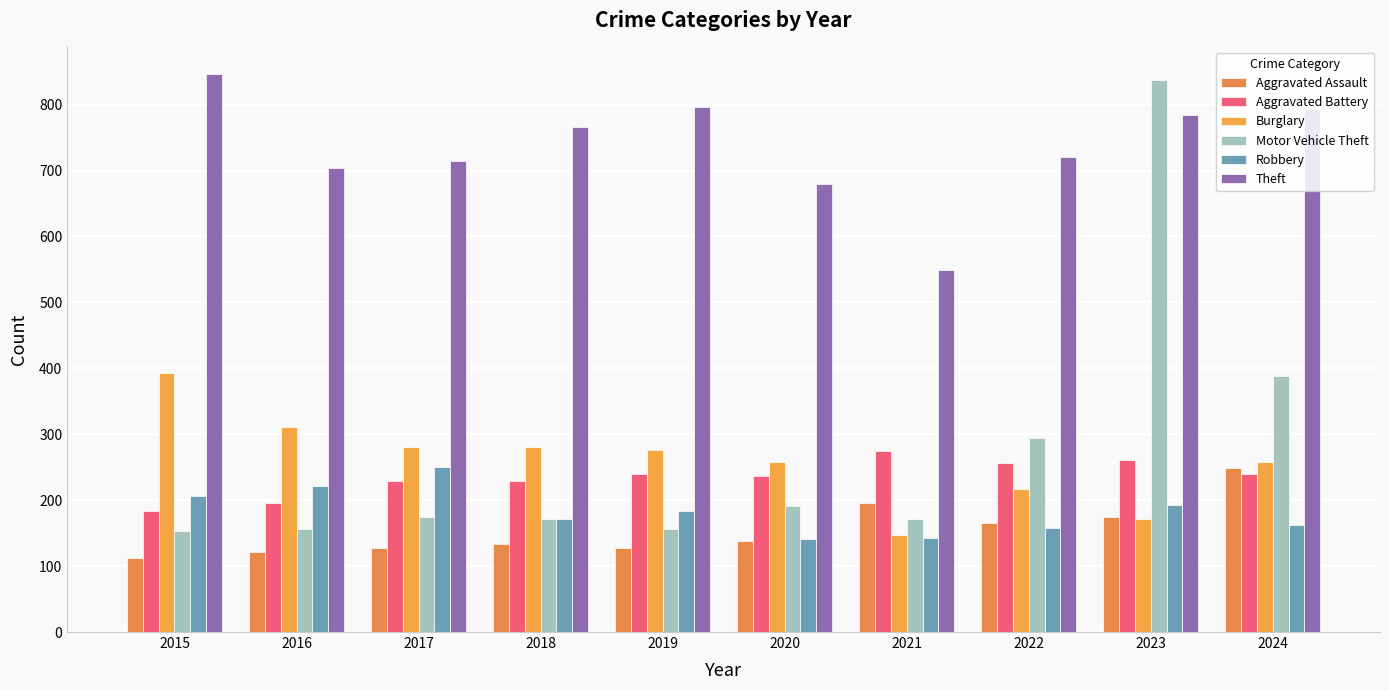

The Robbery series shows 83 at 2022. True or false?

False